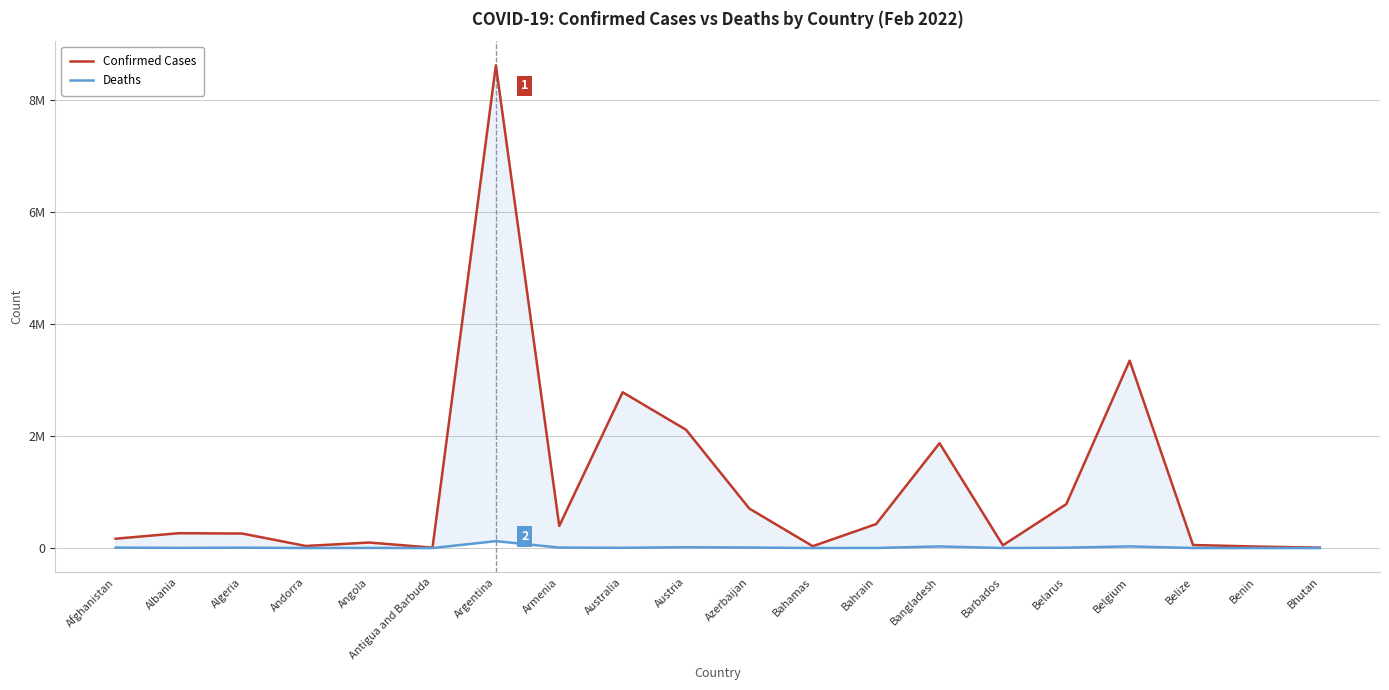

True or false: Confirmed Cases and Deaths cross at least once.

False